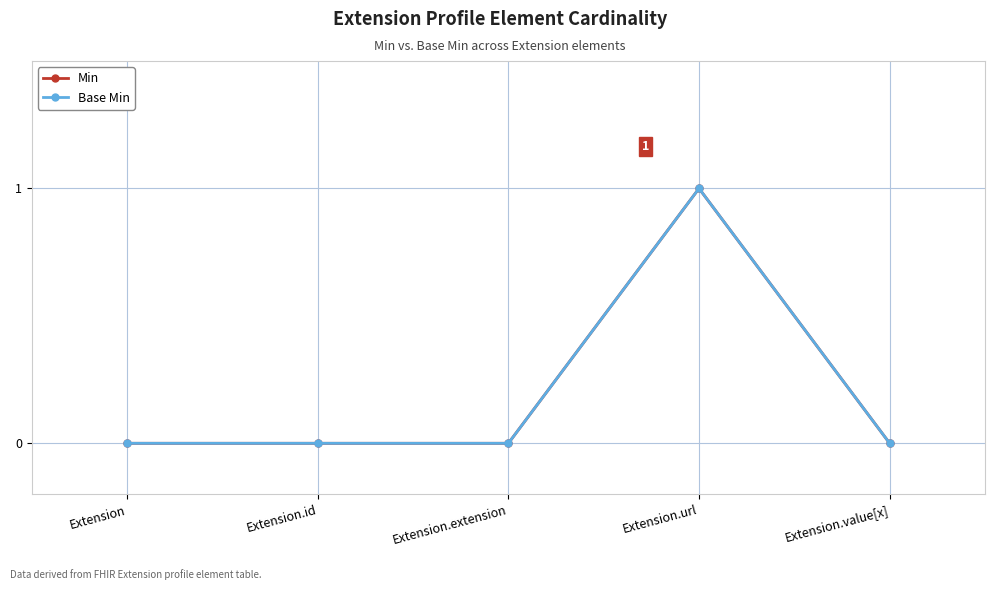

Does the chart display data point markers on the line(s)?

Yes